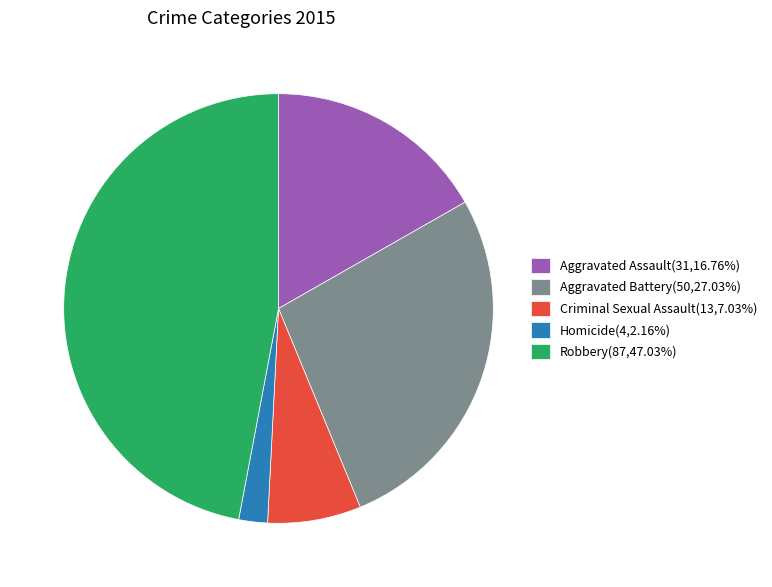

Is the sum of Homicide(4,2.16%) and Aggravated Assault(31,16.76%) greater than half?

No